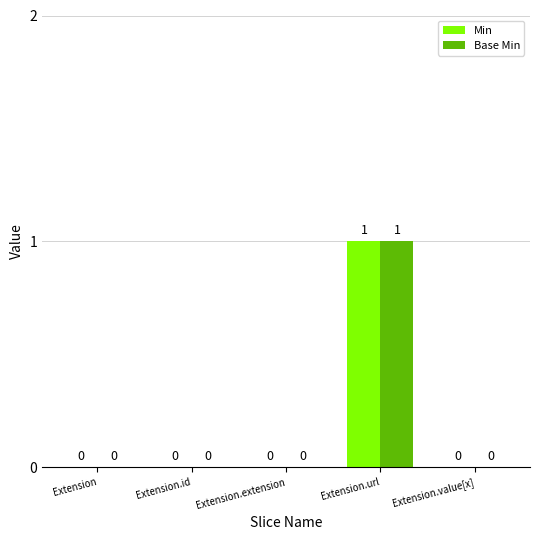

Reading right to left, list all the values displayed in this chart.

Min: Extension.value[x]=0	Extension.url=1	Extension.extension=0	Extension.id=0	Extension=0
Base Min: Extension.value[x]=0	Extension.url=1	Extension.extension=0	Extension.id=0	Extension=0